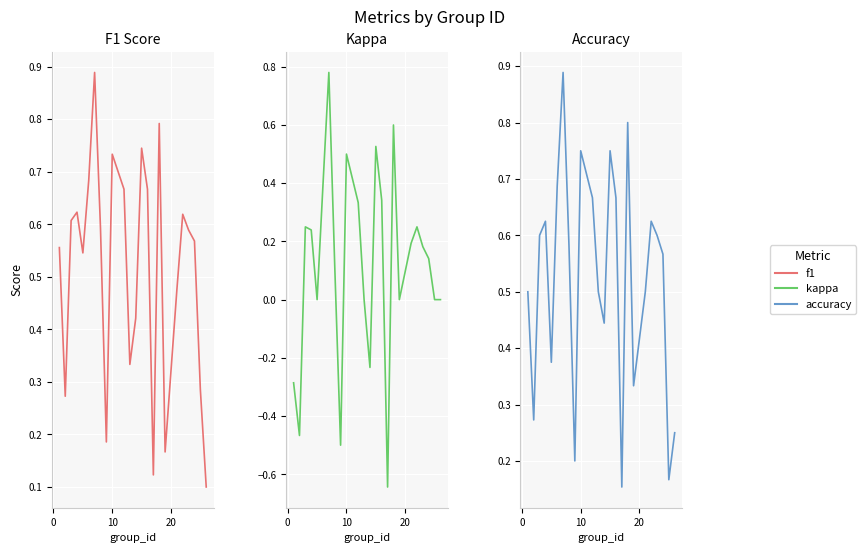

Is the value of kappa at 9 greater than the value of accuracy at 10?

No